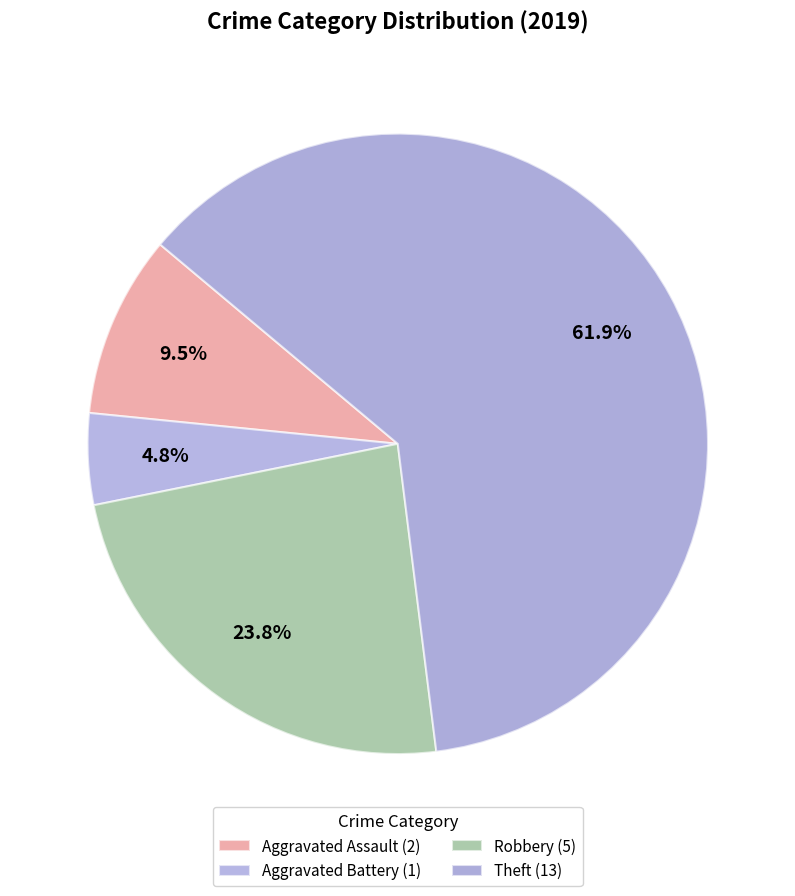

True or false: Theft accounts for 62% of the total.

True